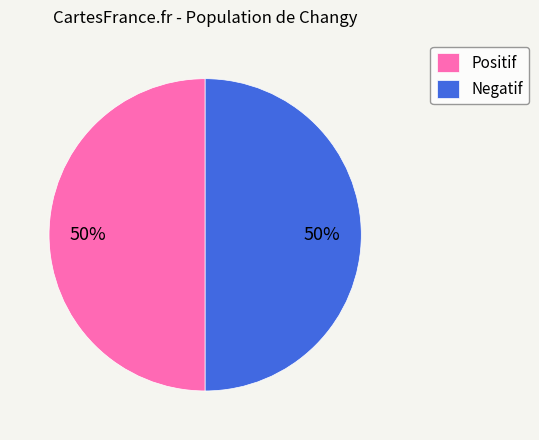

Is the sum of Negatif and Positif greater than half?

Yes